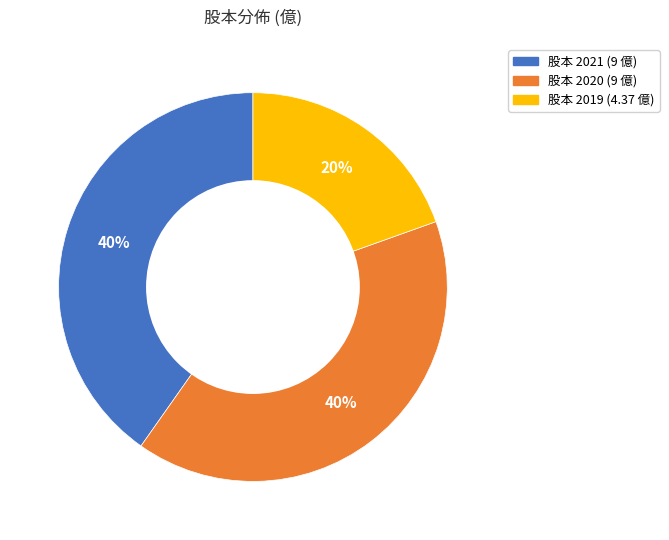

How many slices are in this pie chart?

3